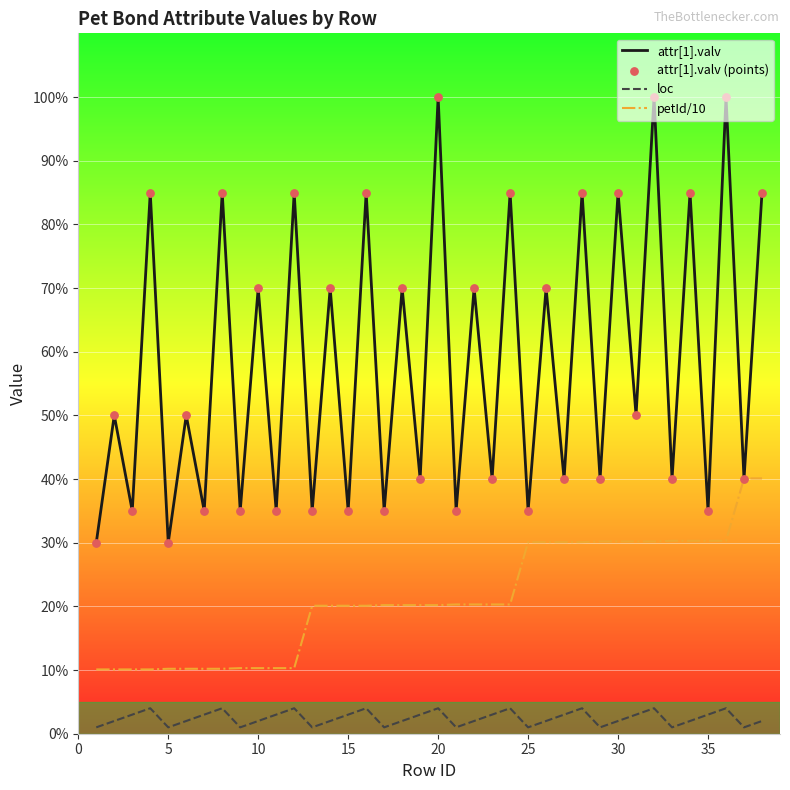

Which series has the widest spread of values?

attr[1].valv